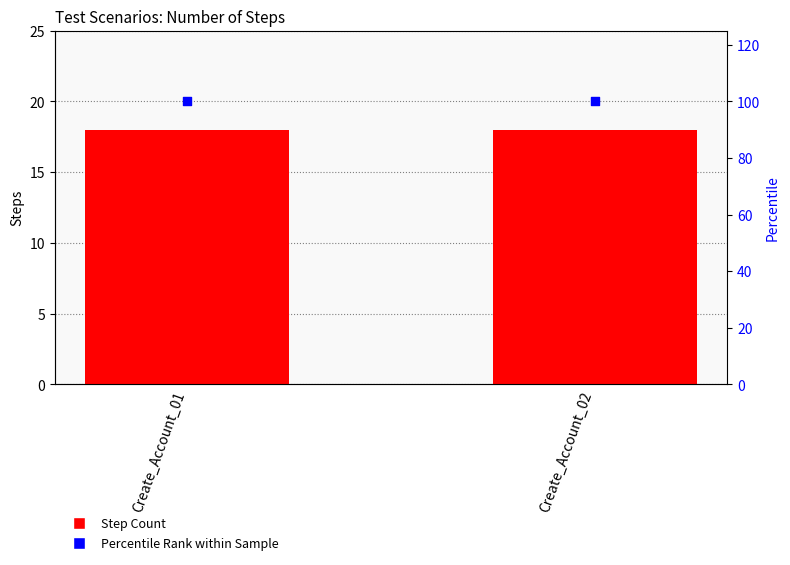

Which series has the largest Y range (max minus min)?

Step Count